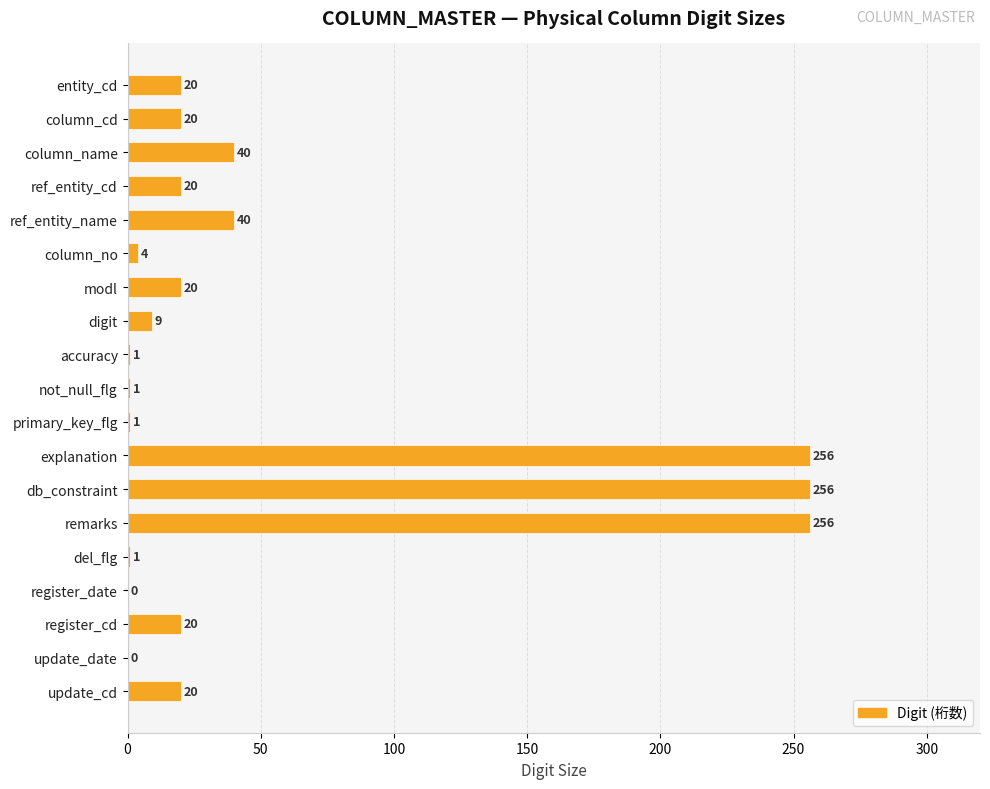

What is the greatest value displayed?

256